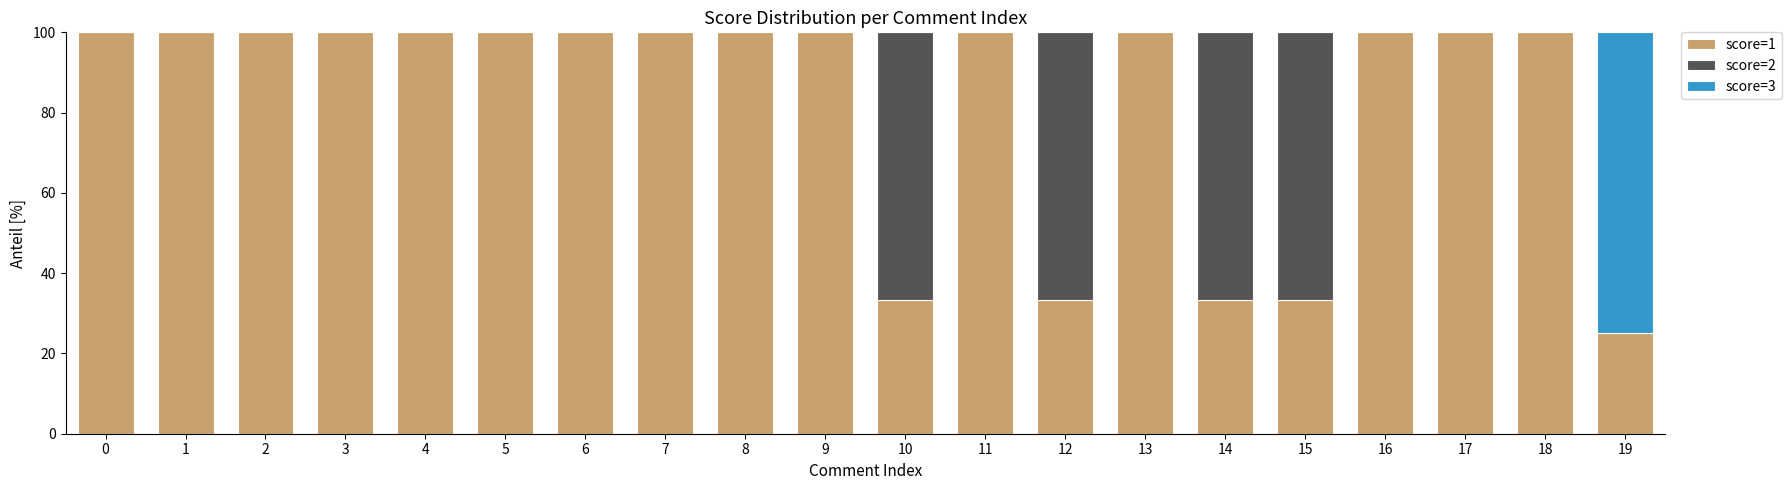

Is it true that score=1 equals 33.3 at 12?

True